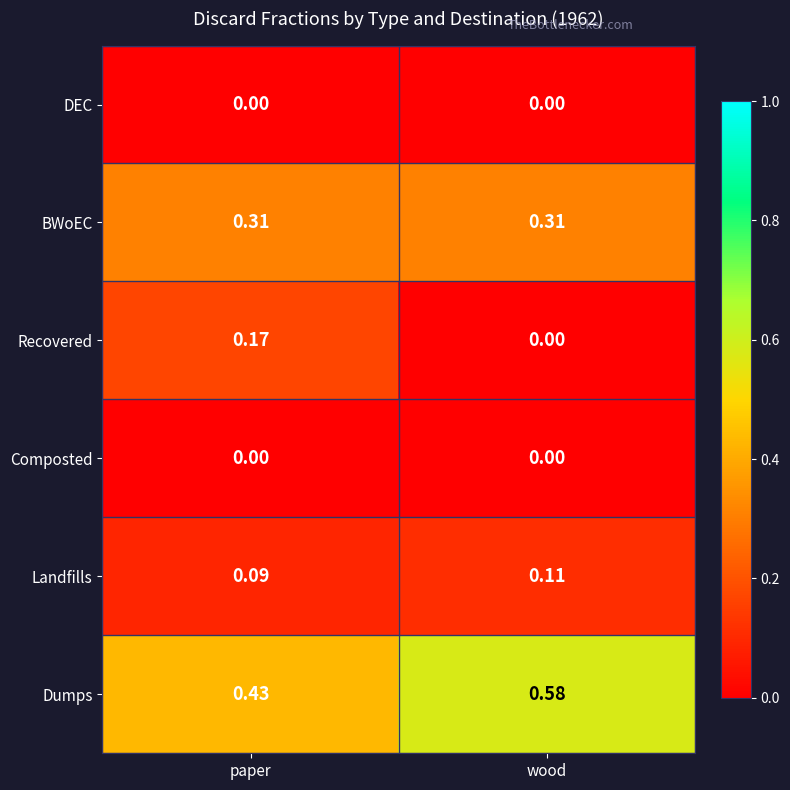

Which series has the largest total across all categories?

Dumps